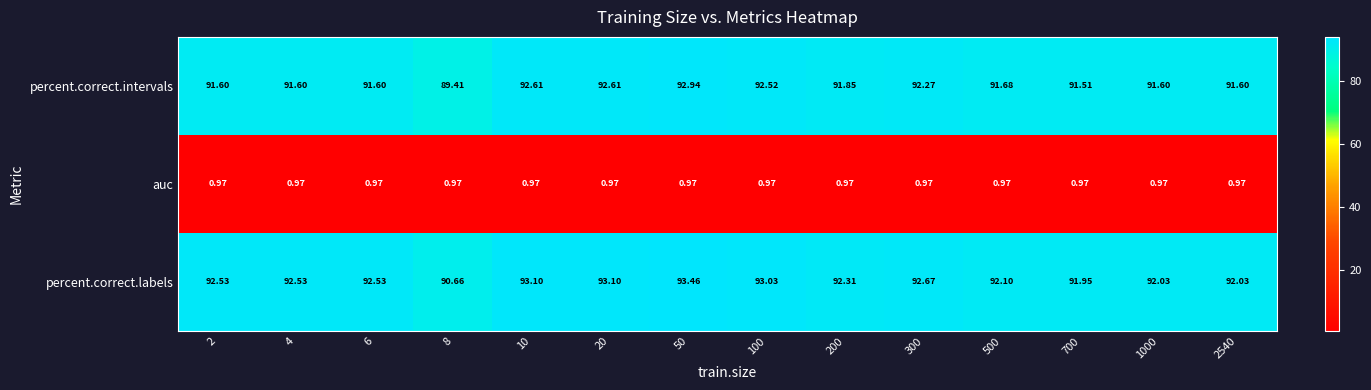

List the series in order of their peak value, lowest first.

auc, percent.correct.intervals, percent.correct.labels